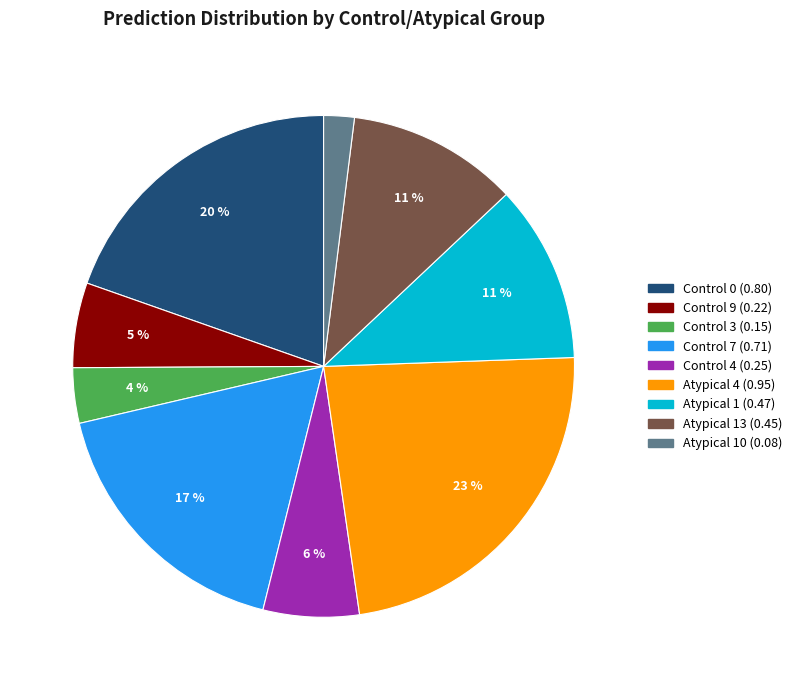

To the nearest percent, what is the average slice percentage?

11%